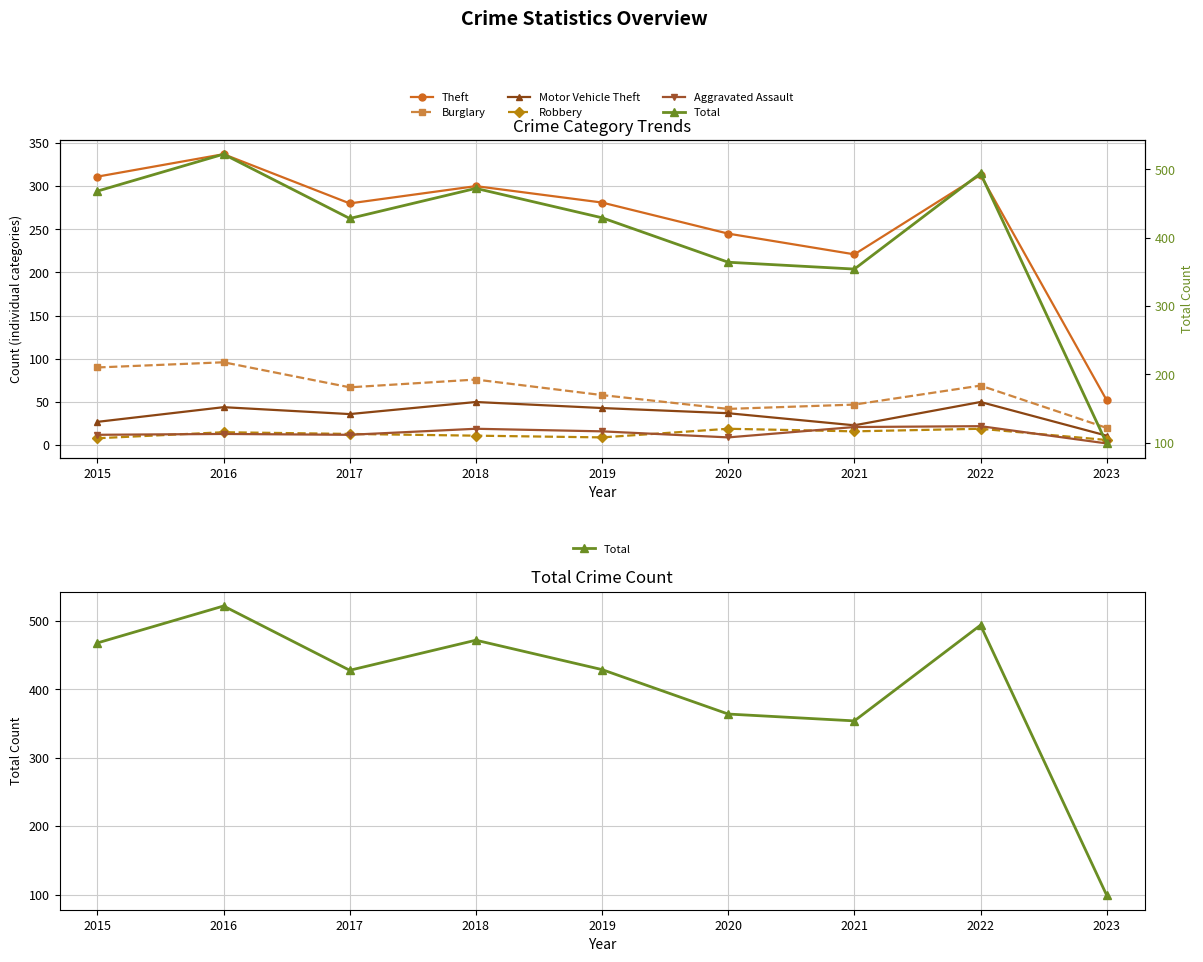

Which label corresponds to the largest value in the chart?

2016